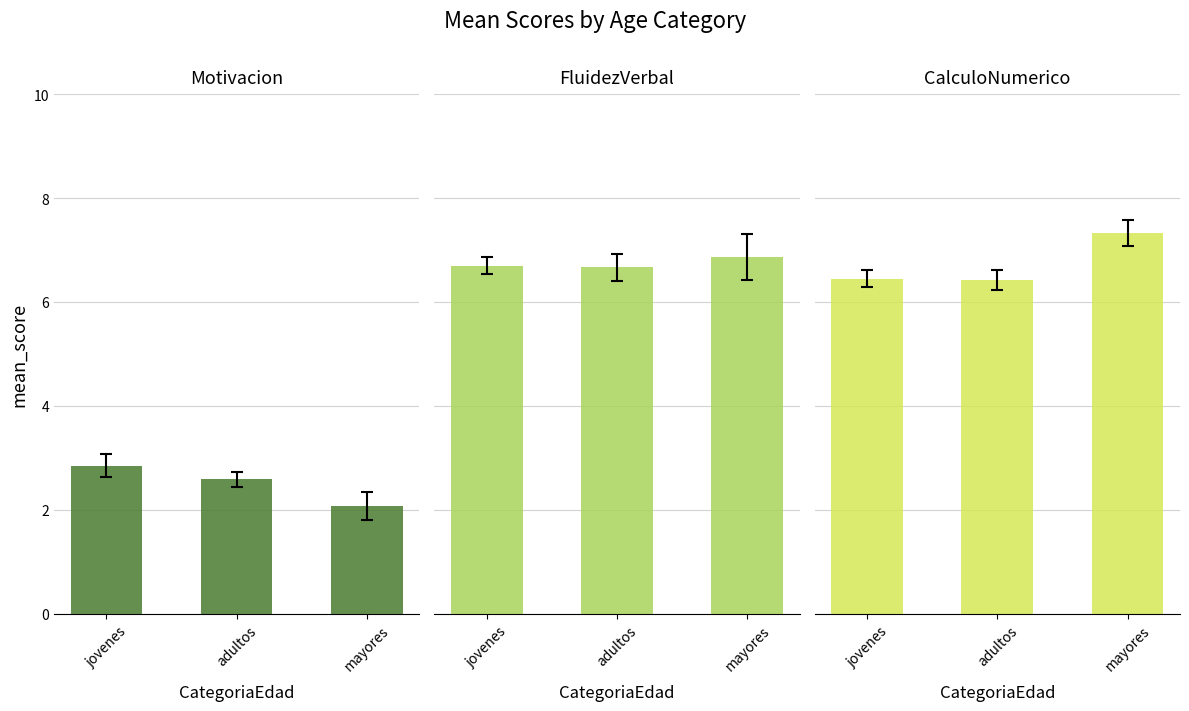

What is the label of the 3rd bar from the left?

mayores